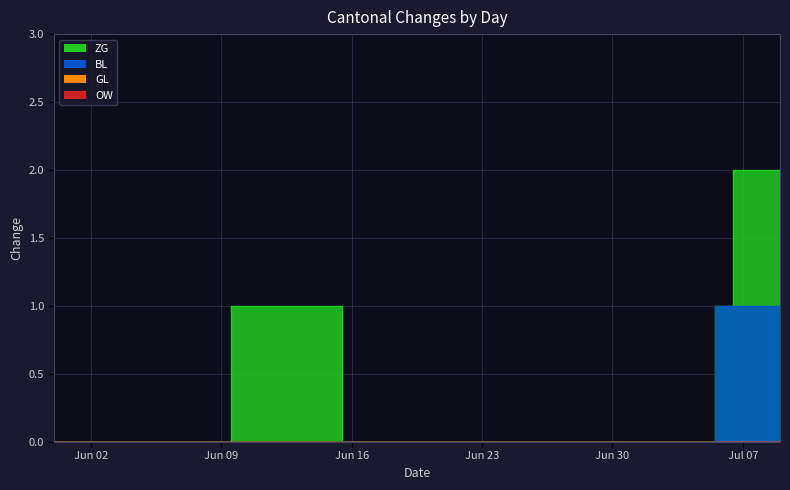

Count the ZG values in the range 0 to 1.

37